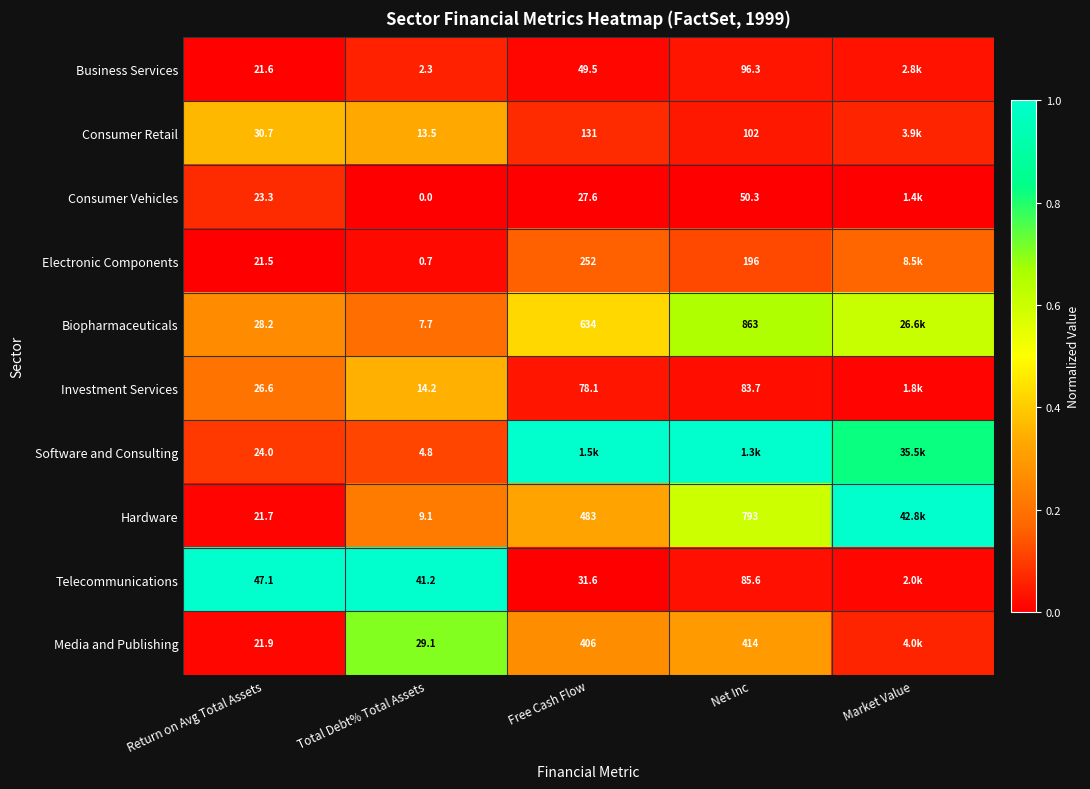

Is the value of Electronic Components at Free Cash Flow greater than the value of Software and Consulting at Total Debt% Total Assets?

Yes